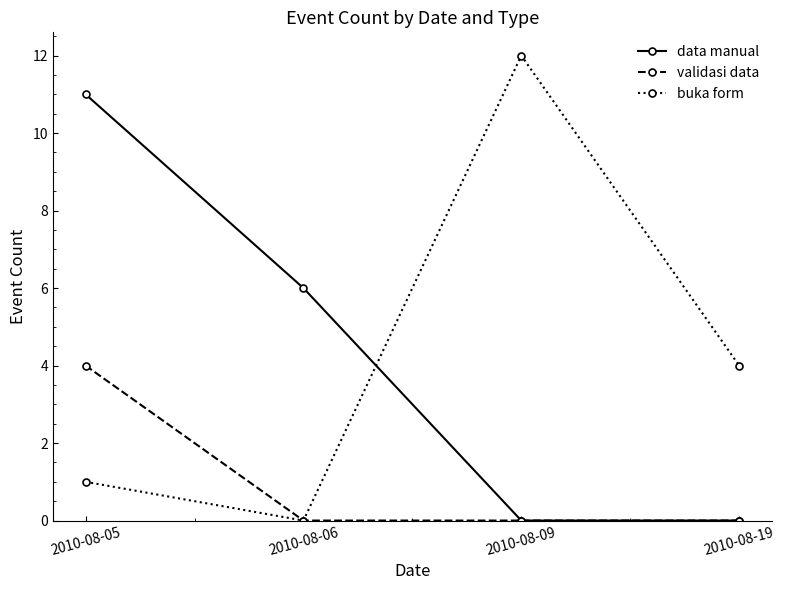

What is the average value of the buka form series?

4